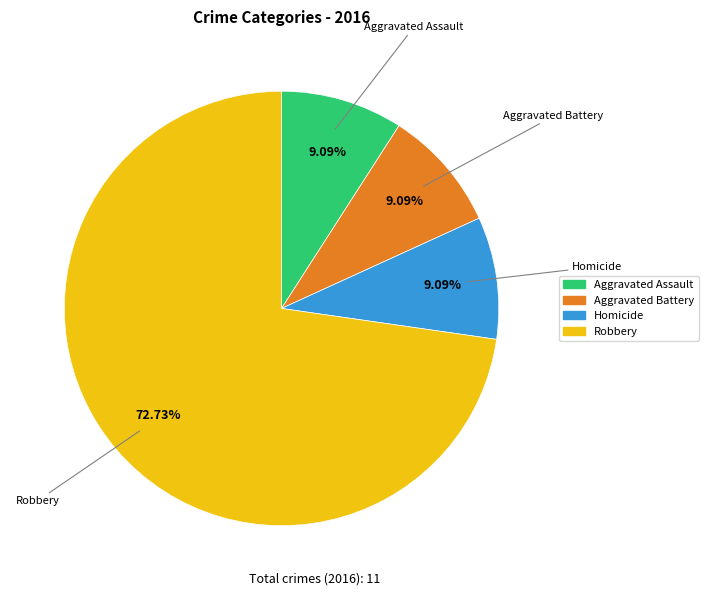

Is there a majority slice in this chart?

Yes